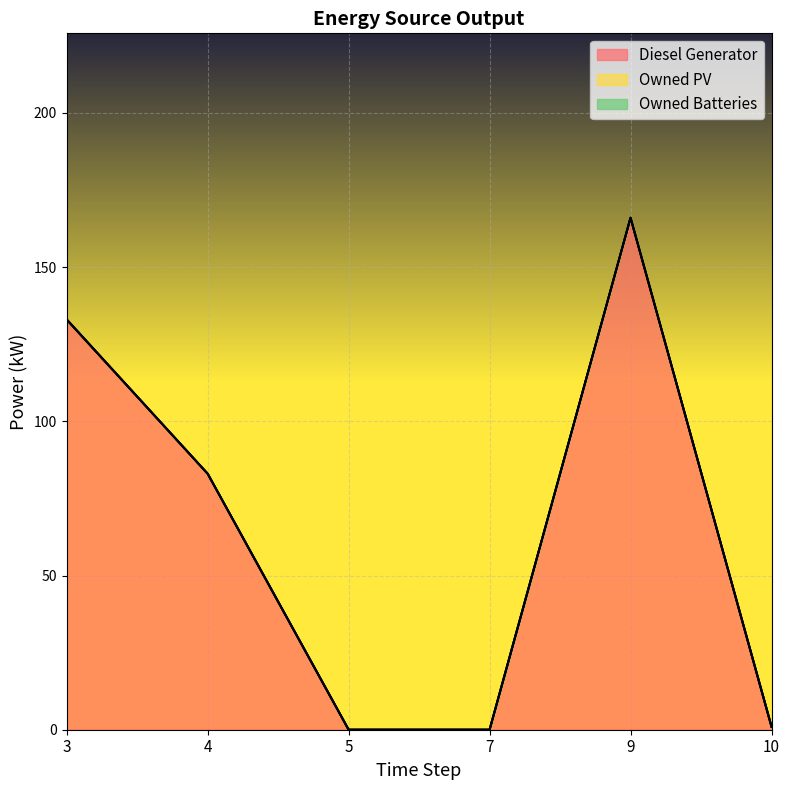

Which category has the highest value in the Owned PV series?

3